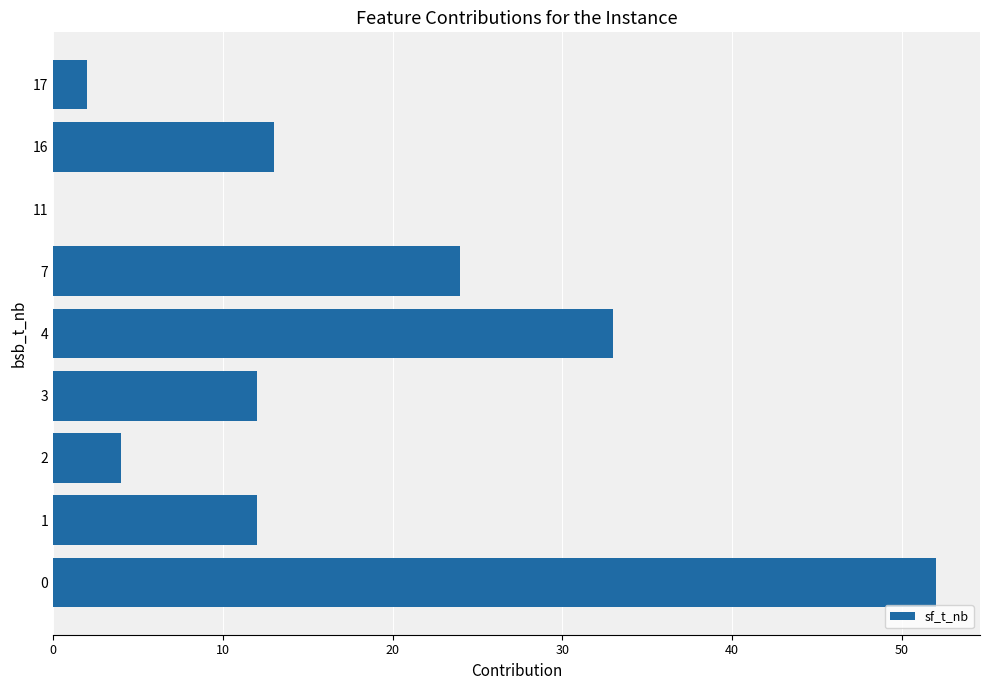

The value at 3 is 12. True or false?

True